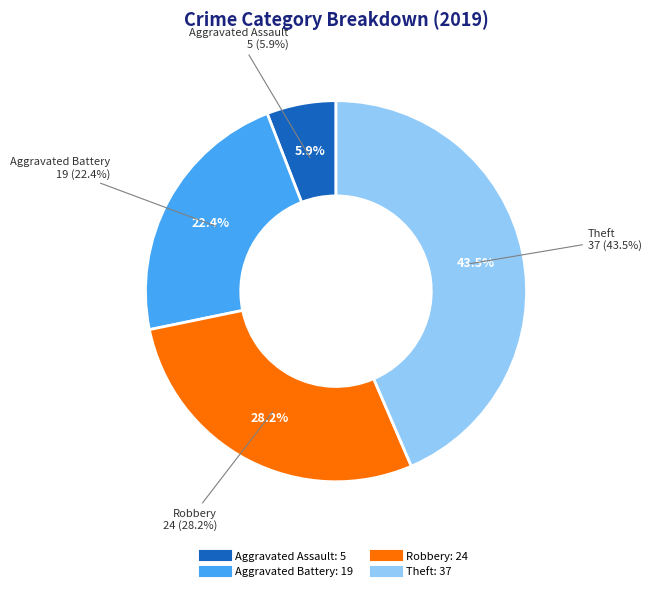

What percentage is the Aggravated Assault slice, to the nearest percent?

6%